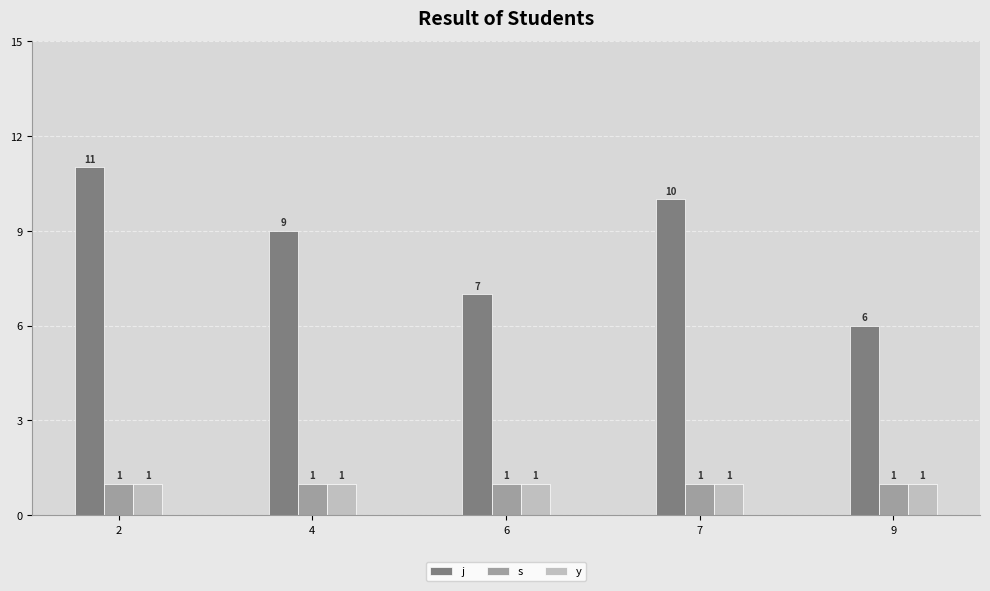

Between 2 and 6, which series saw the biggest shift?

j